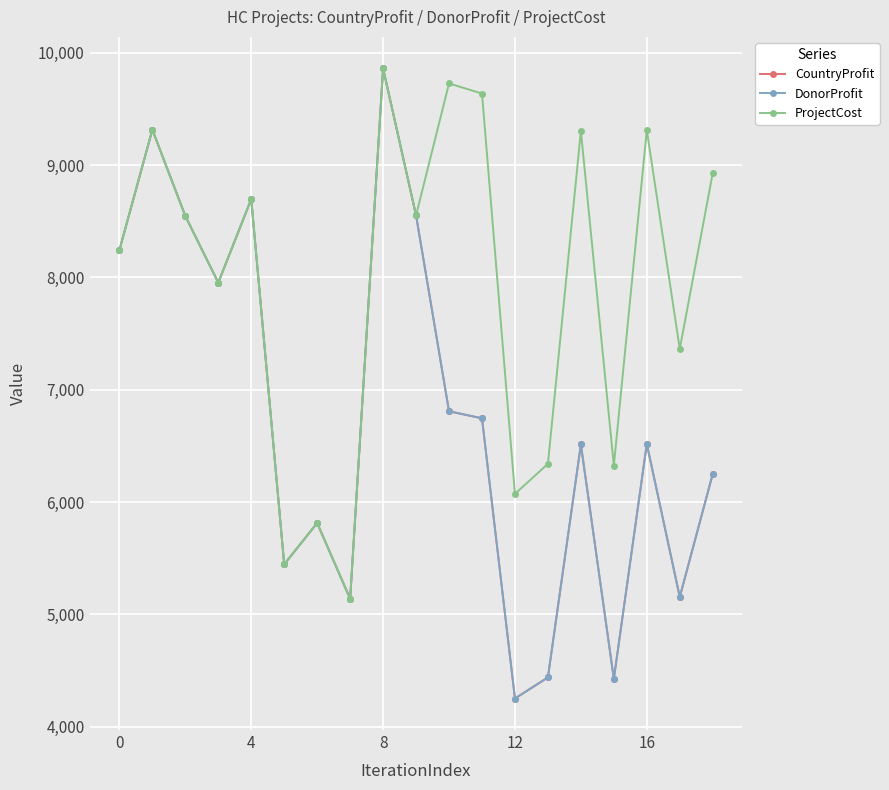

Does the chart have visible grid lines?

Yes